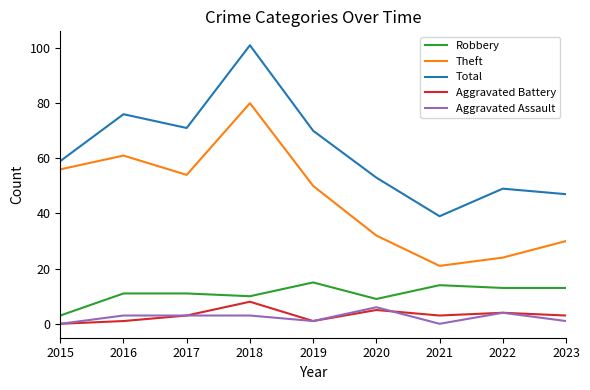

How many series are shown in this chart?

5